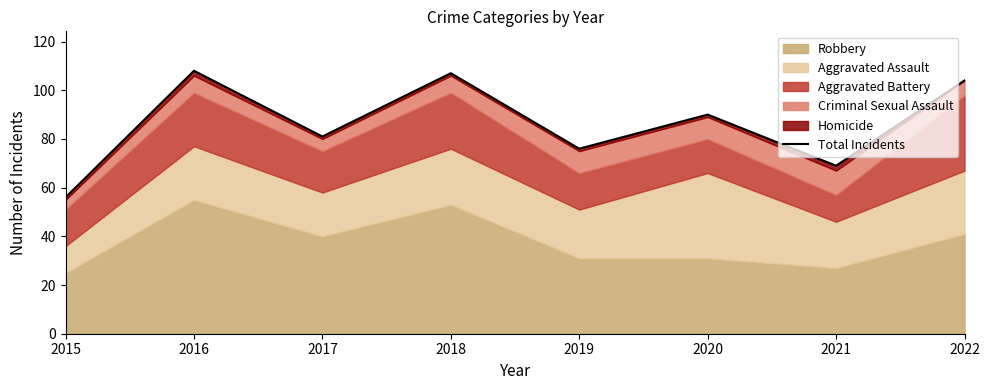

What is the sum of the values at 2021 and 2016?

177